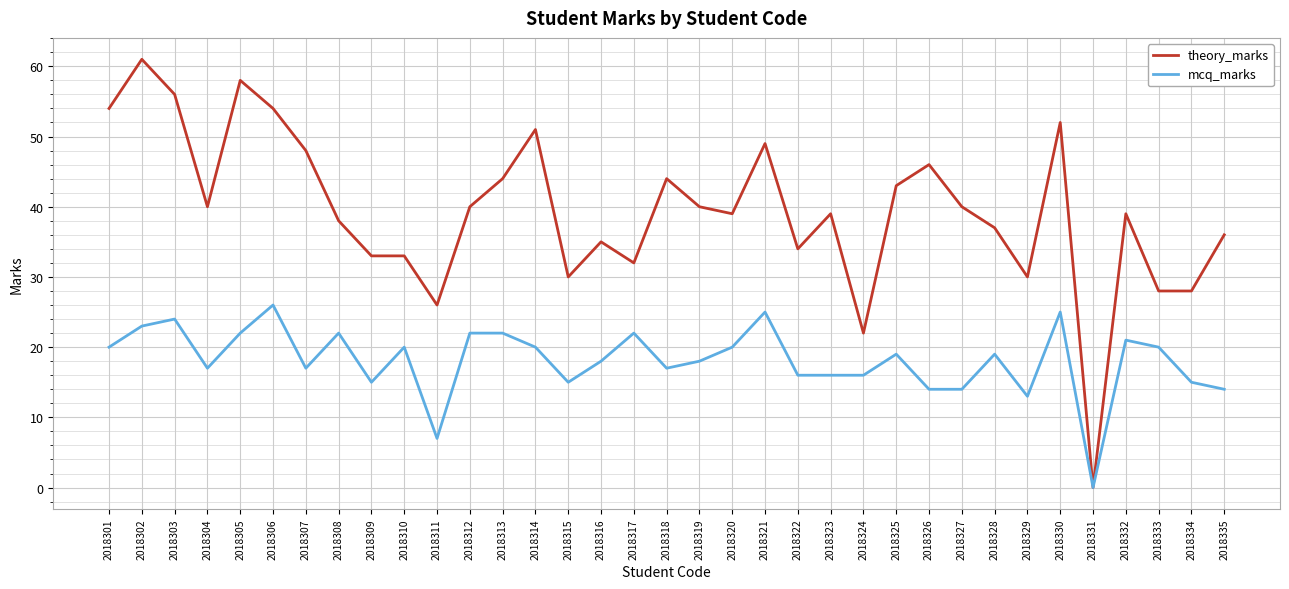

At which category is the sum across all series the highest?

2018302